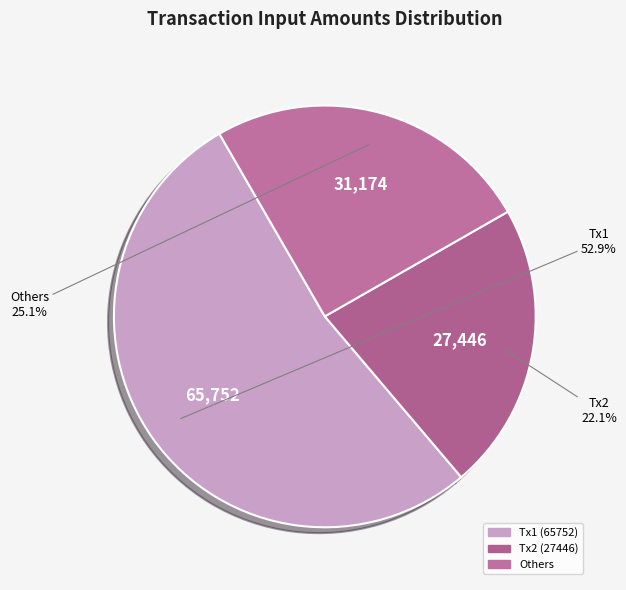

How many segments does this pie chart have?

3